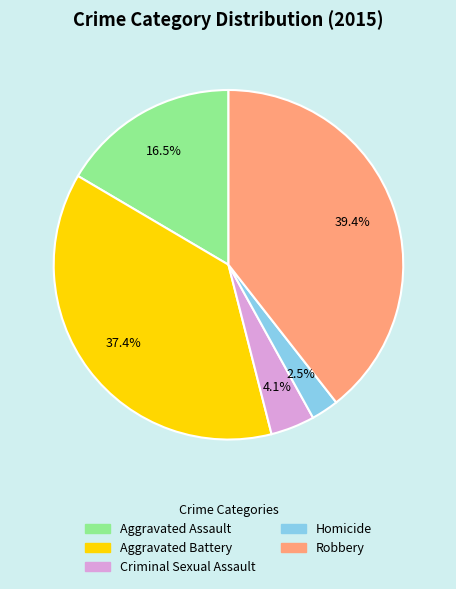

What percentage is NOT represented by Criminal Sexual Assault?

95.9%